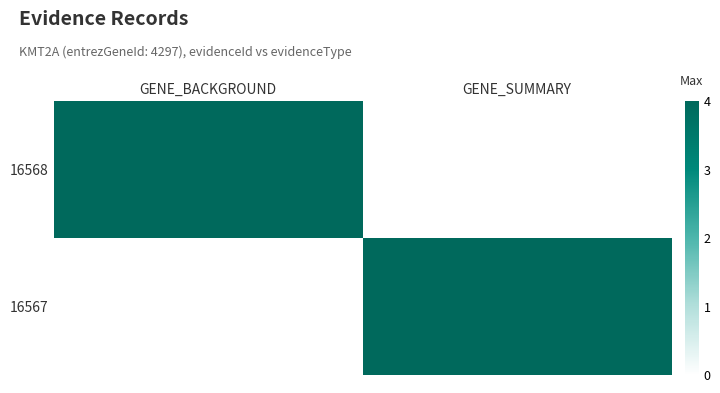

Rank the series at GENE_BACKGROUND from lowest to highest value.

16567, 16568